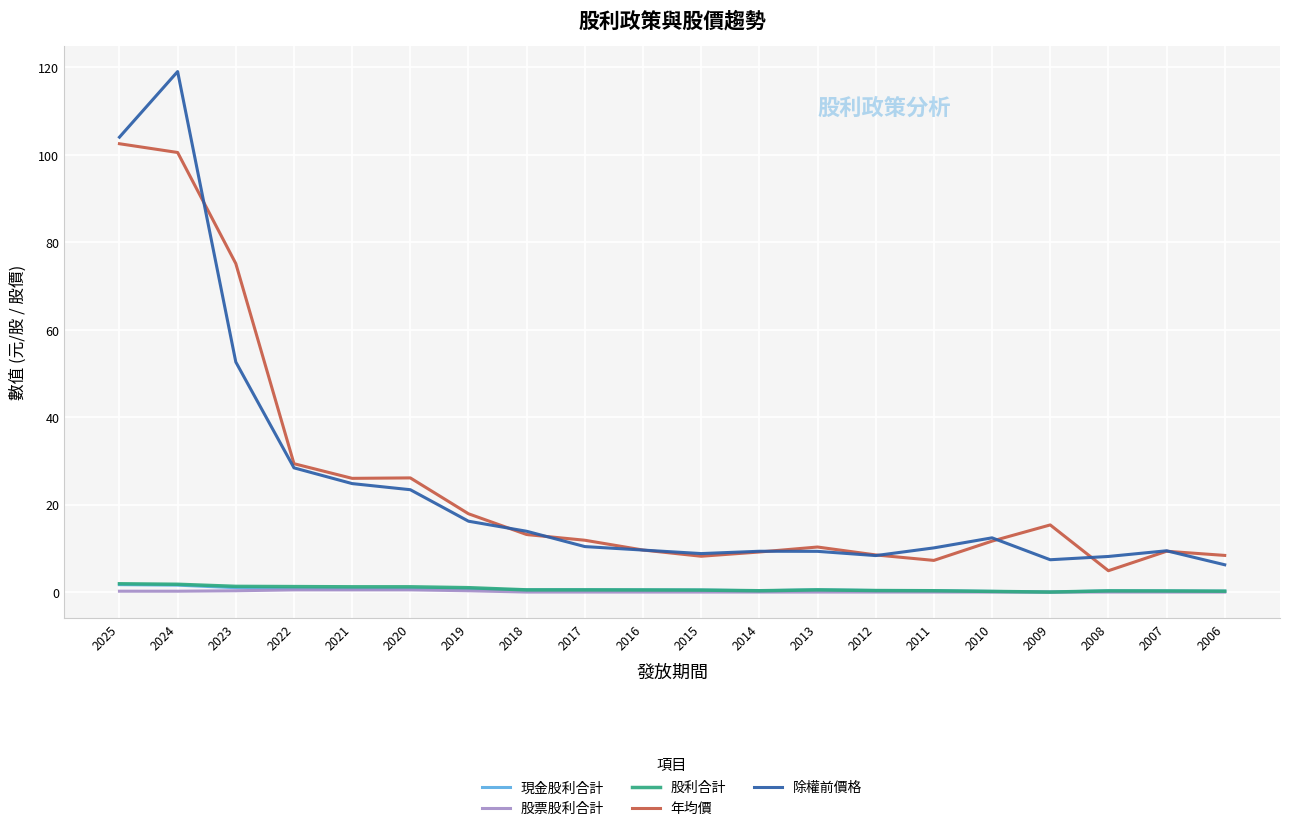

Which category has the highest value across all series?

2024